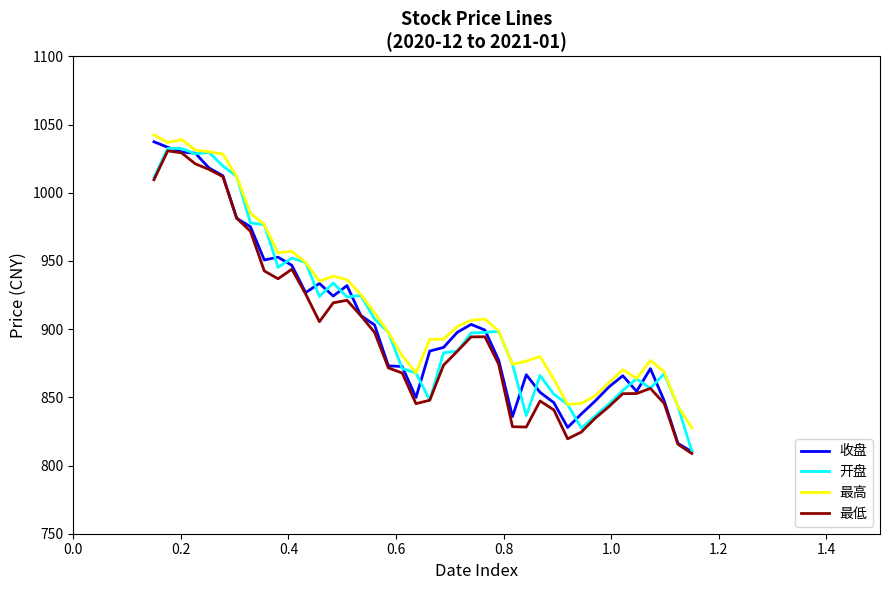

What is the maximum value for 开盘?

1032.5